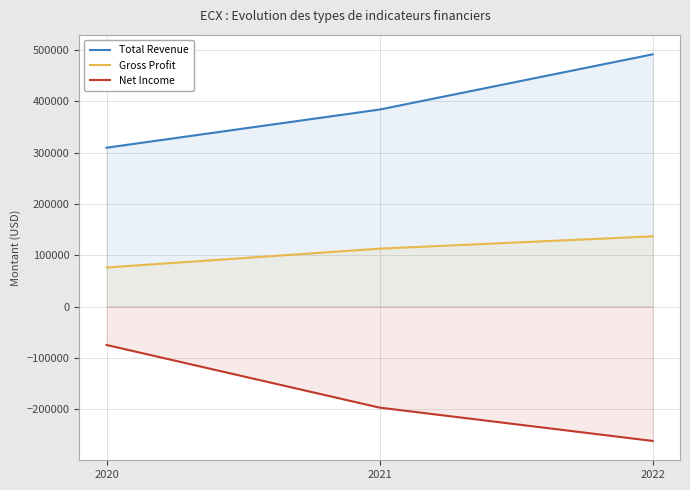

Reading left to right, what are all the values shown in this chart?

Total Revenue: 309400	383700	491200
Gross Profit: 76100	112800	136800
Net Income: -74700	-196700	-261600